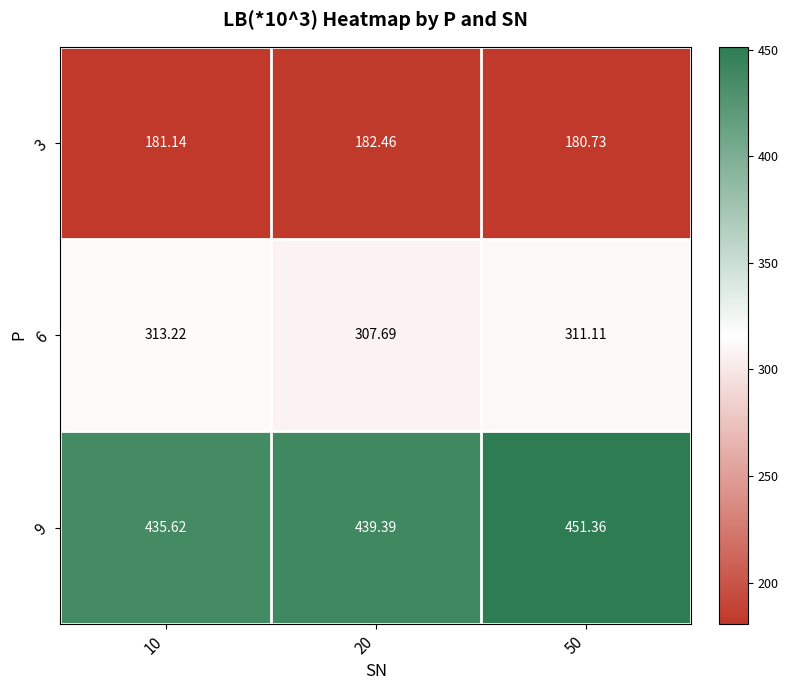

Is the value of 6 at 20 greater than the value of 9 at 20?

No